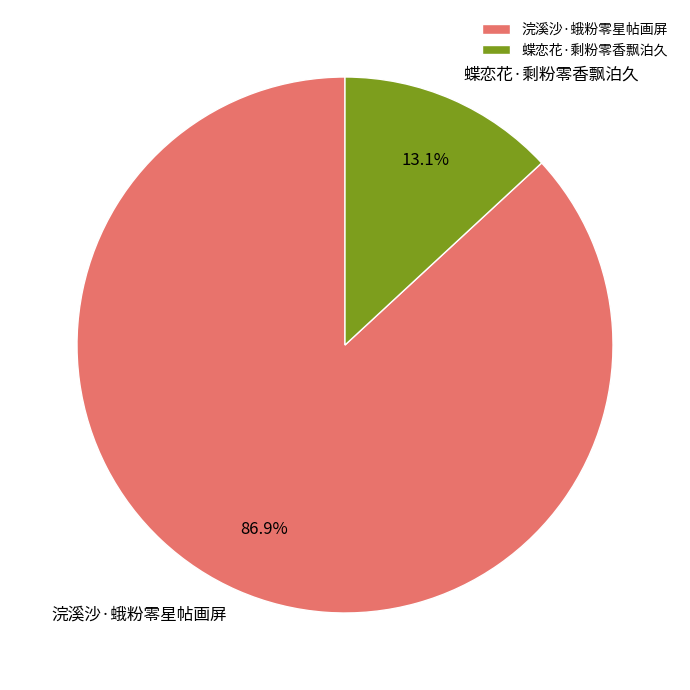

To the nearest percent, what is the combined percentage of 蝶恋花·剩粉零香飘泊久 and 浣溪沙·蛾粉零星帖画屏?

100%